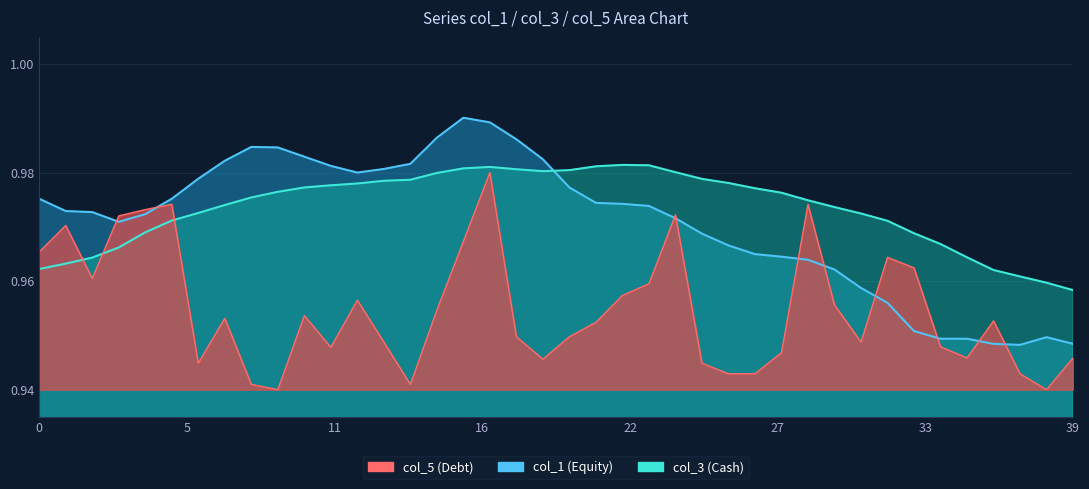

How many distinct data groups are displayed?

3